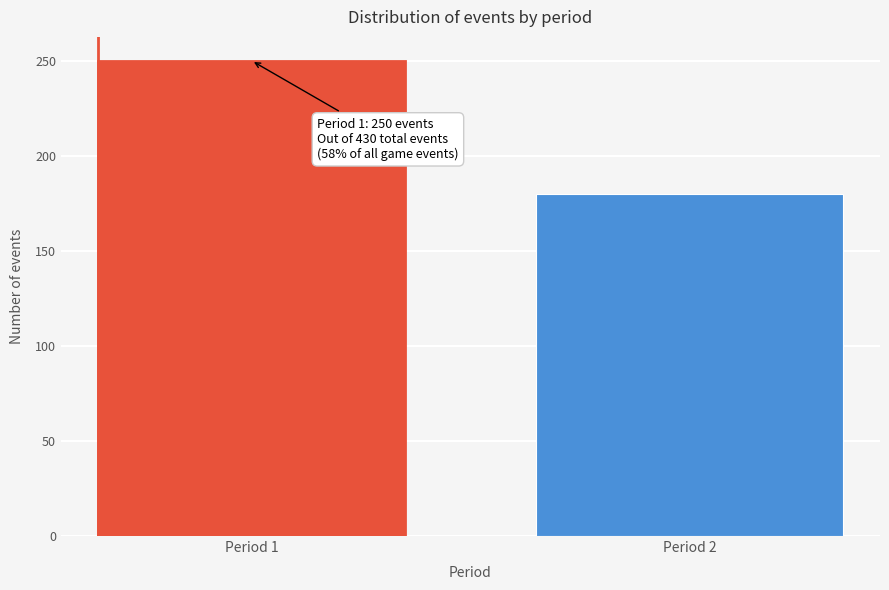

Reading left to right, extract all data points from this chart.

Period 1=250	Period 2=180